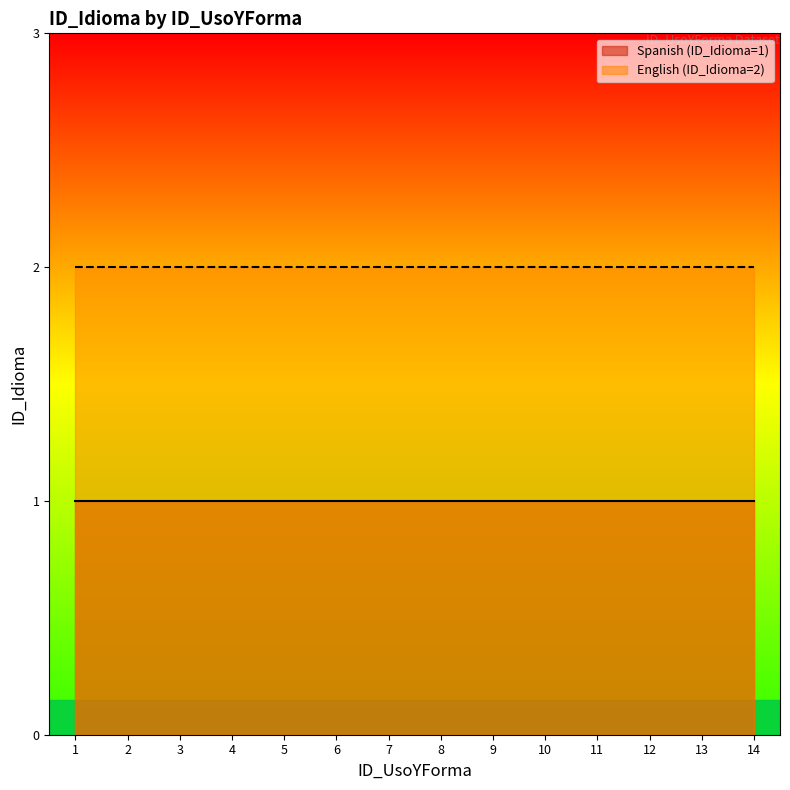

Which has a higher value, 7 or 14?

7